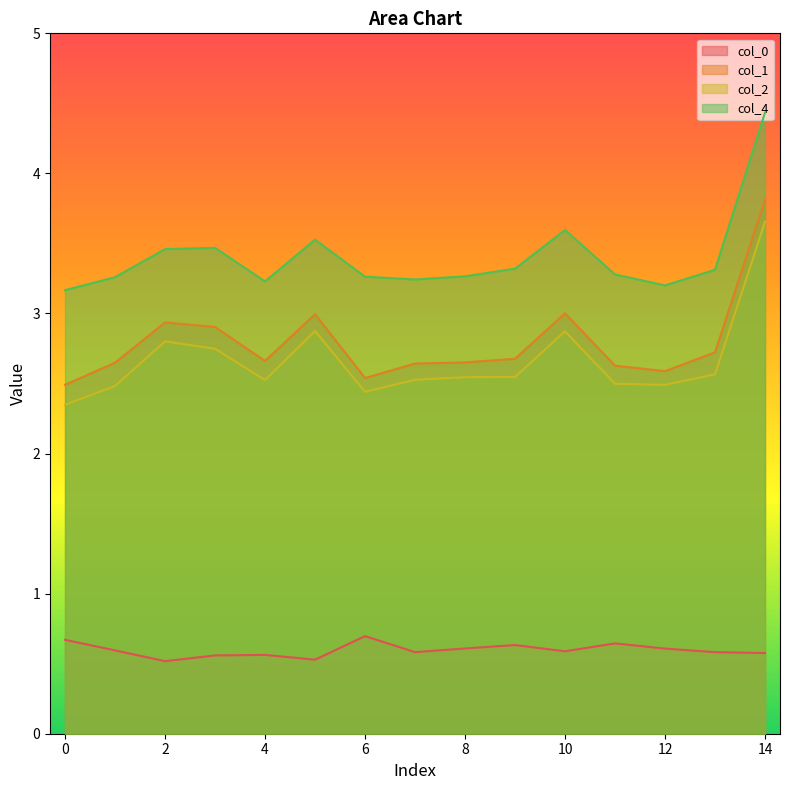

What is the greatest value displayed?

4.4